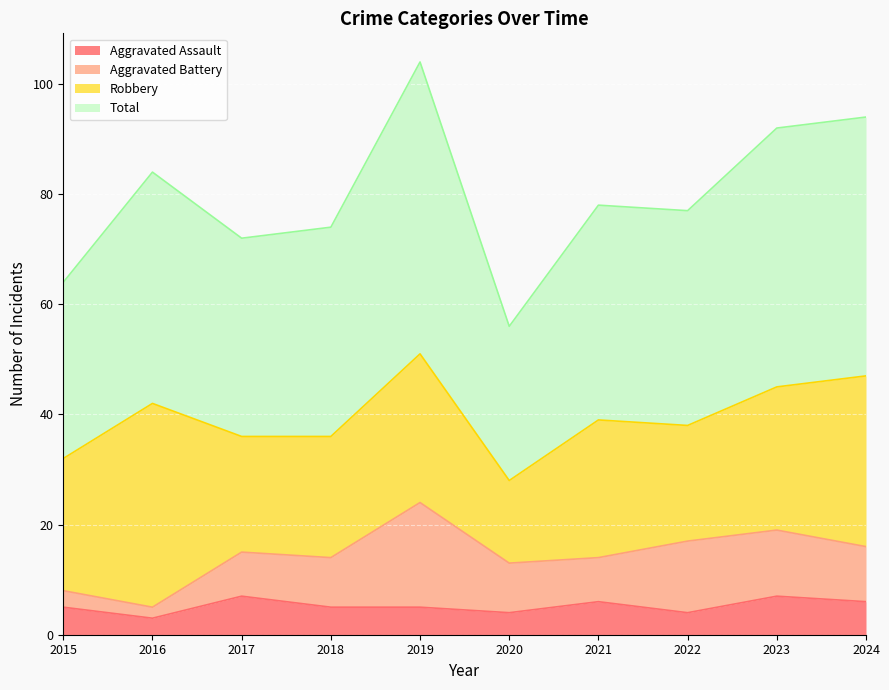

In Total, how many points are lower than both neighbors (excluding endpoints)?

3